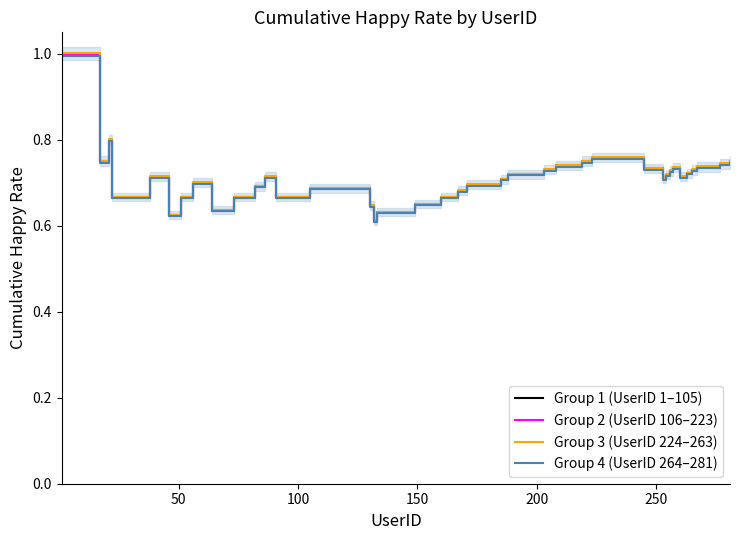

What is the difference between the maximum and minimum values in the Group 3 (UserID 224–263) series?

0.4